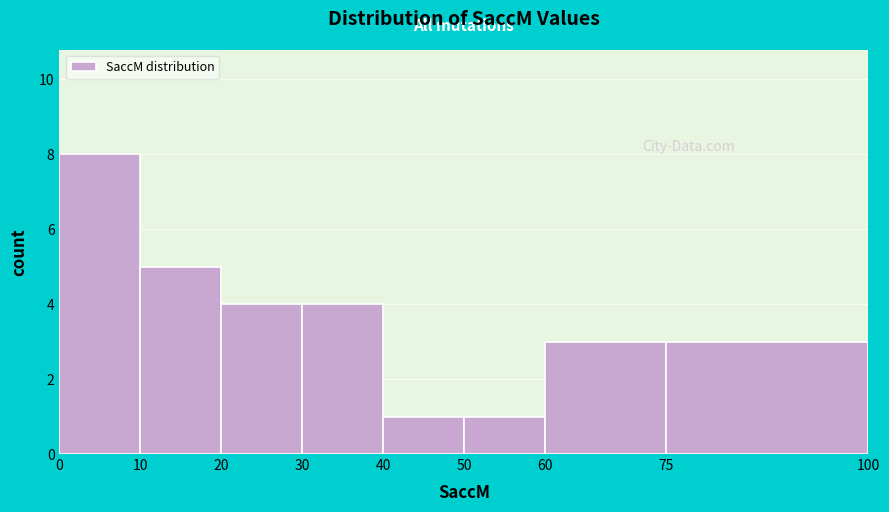

Reading left to right, transcribe this chart: for each bar, give the range it covers on the x-axis and its height. The values are not printed on the chart, so give them approximately, as read against the axis.

0 to 10: 8
10 to 20: 5
20 to 30: 4
30 to 40: 4
40 to 50: 1
50 to 60: 1
60 to 75: 3
75 to 100: 3